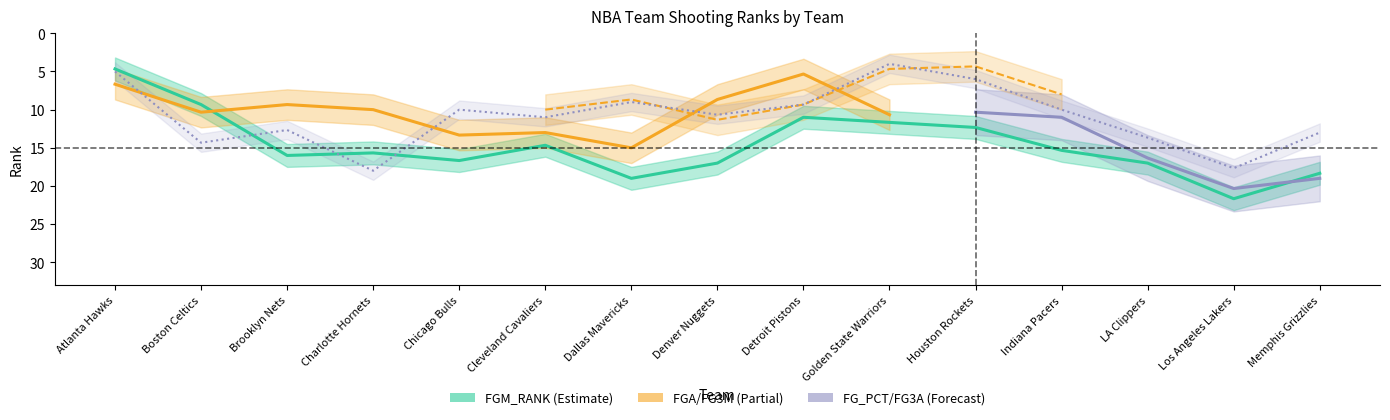

Does the chart display data point markers on the line(s)?

No